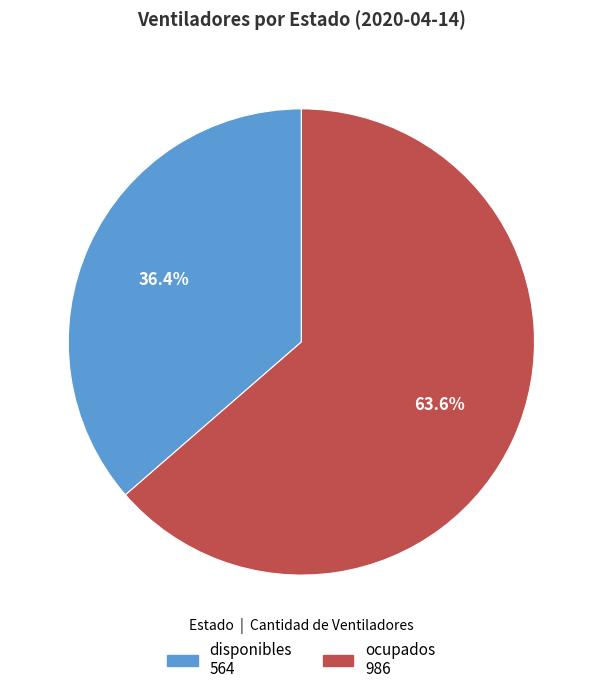

Combined, do disponibles and ocupados account for over 50%?

Yes